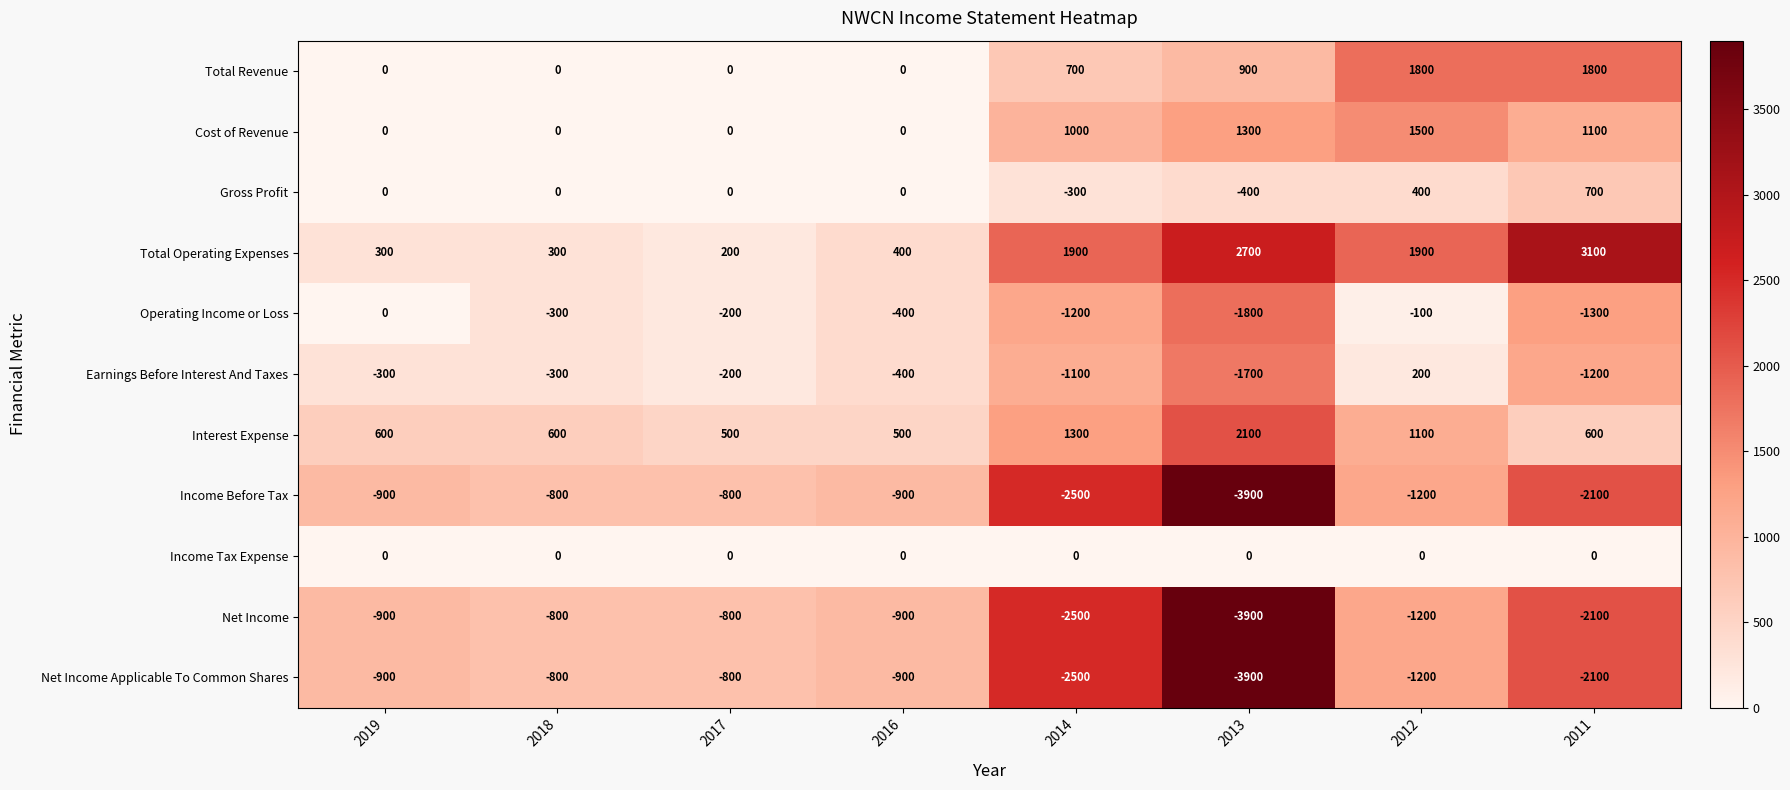

Is it true that Earnings Before Interest And Taxes equals -200 at 2017?

True